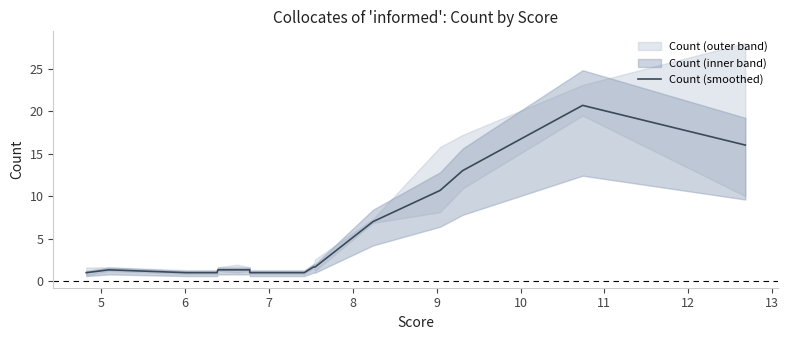

What is the label of the 18th point from the right?

9